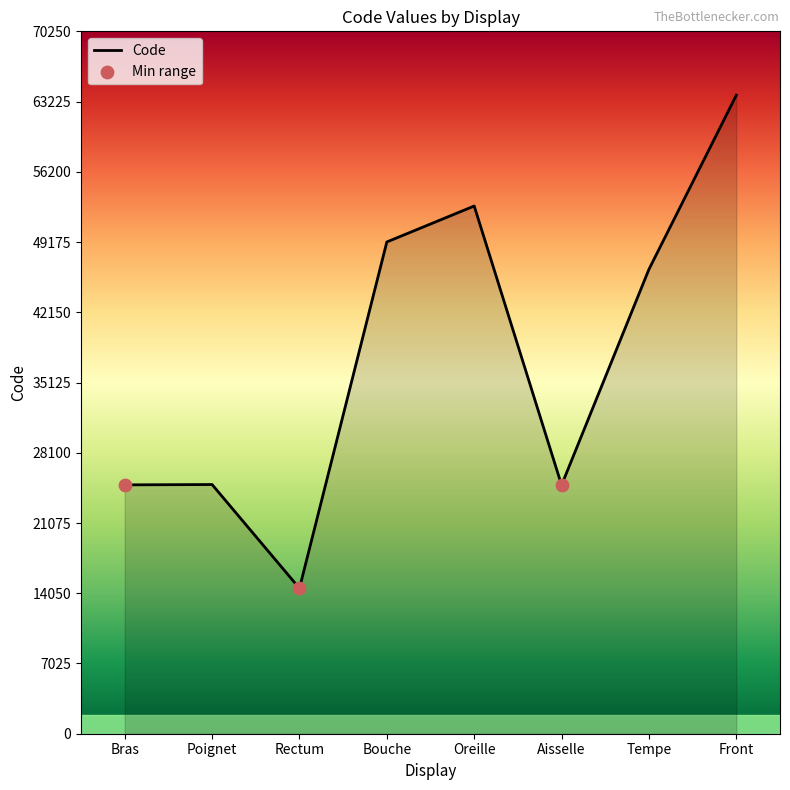

What is the change in value from Bras to Front?

+38974